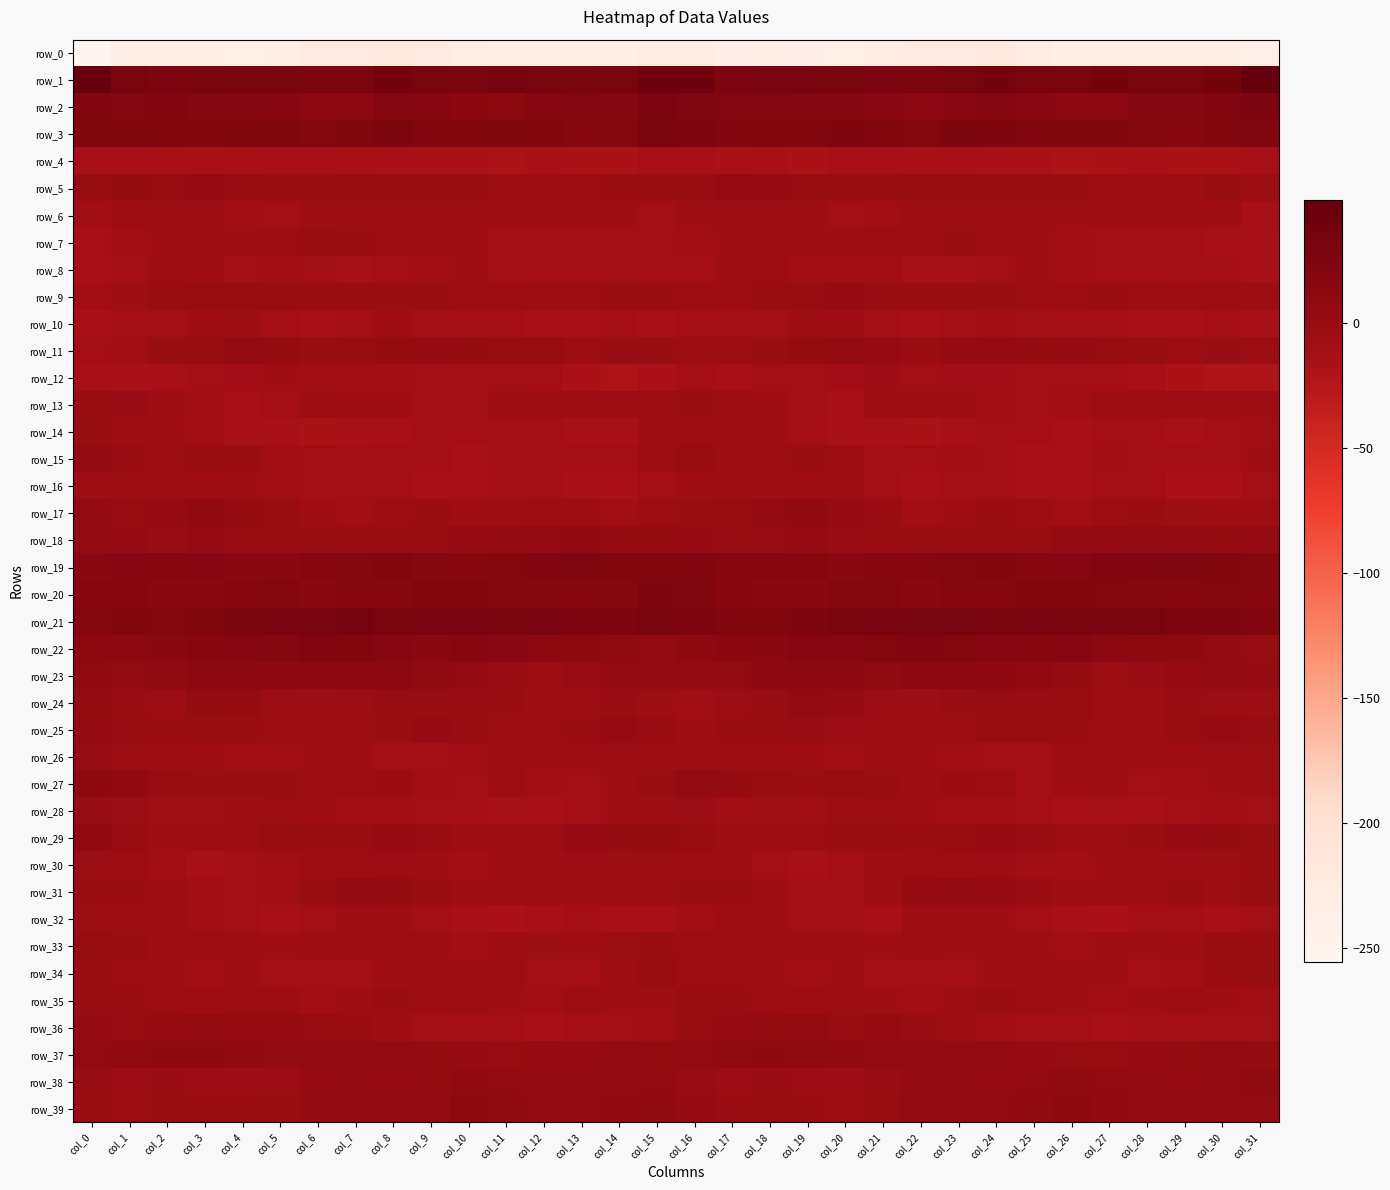

What is the spread (max minus min) of values at col_8?

256.0